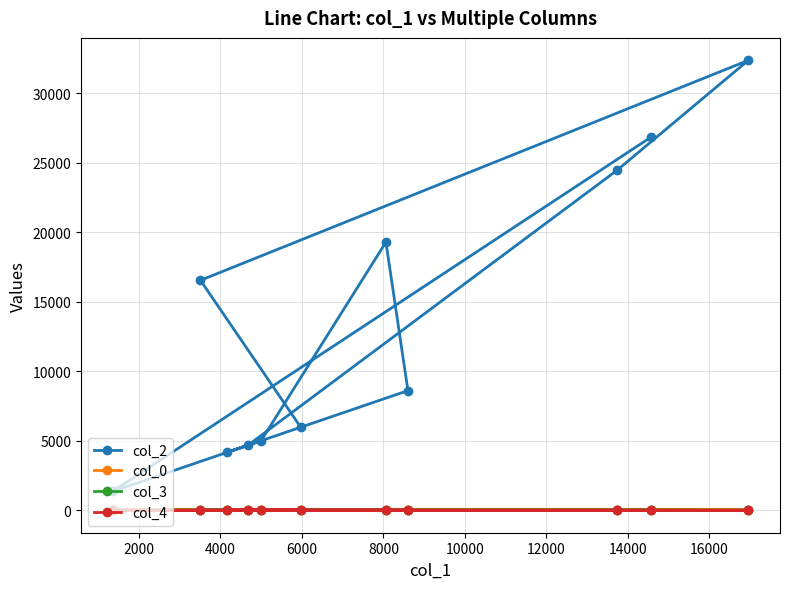

At how many categories does at least one series exceed 20022?

3